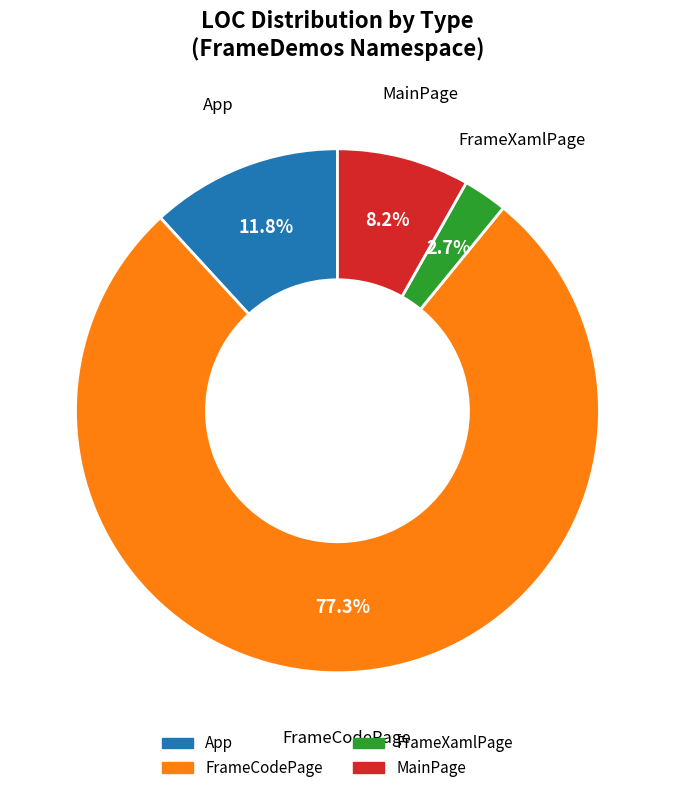

Is it true that MainPage is 16% of the pie?

False